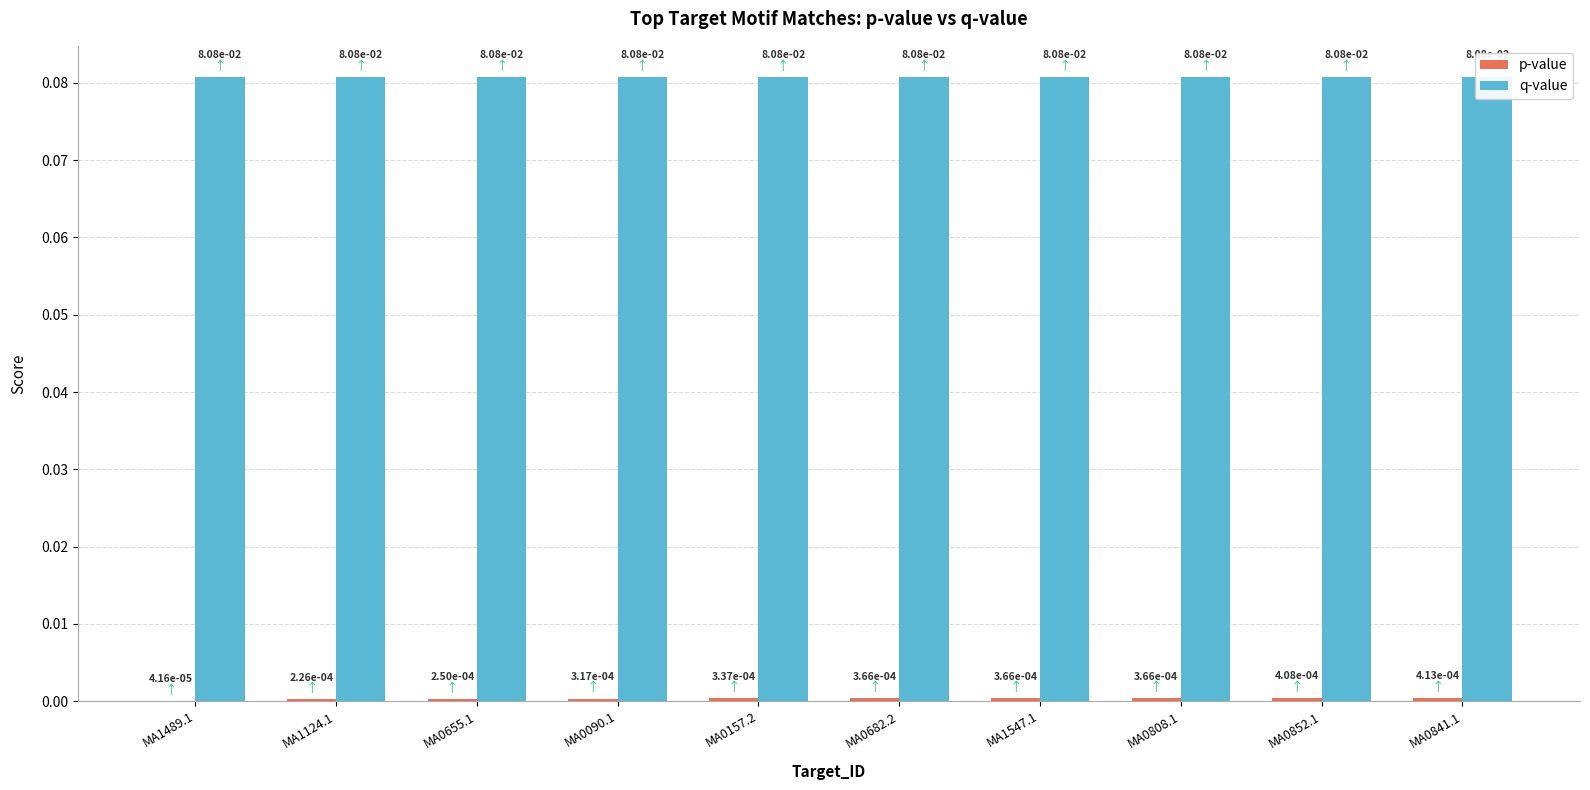

Does the chart contain stacked bars?

No